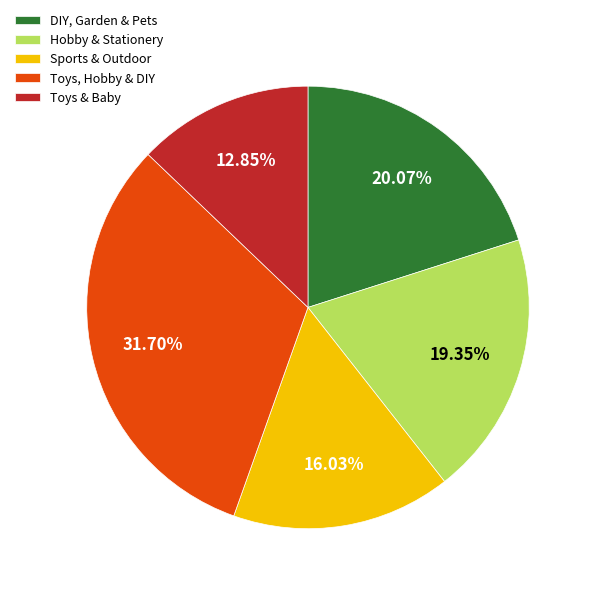

Which has a higher value, Toys, Hobby & DIY or DIY, Garden & Pets?

Toys, Hobby & DIY